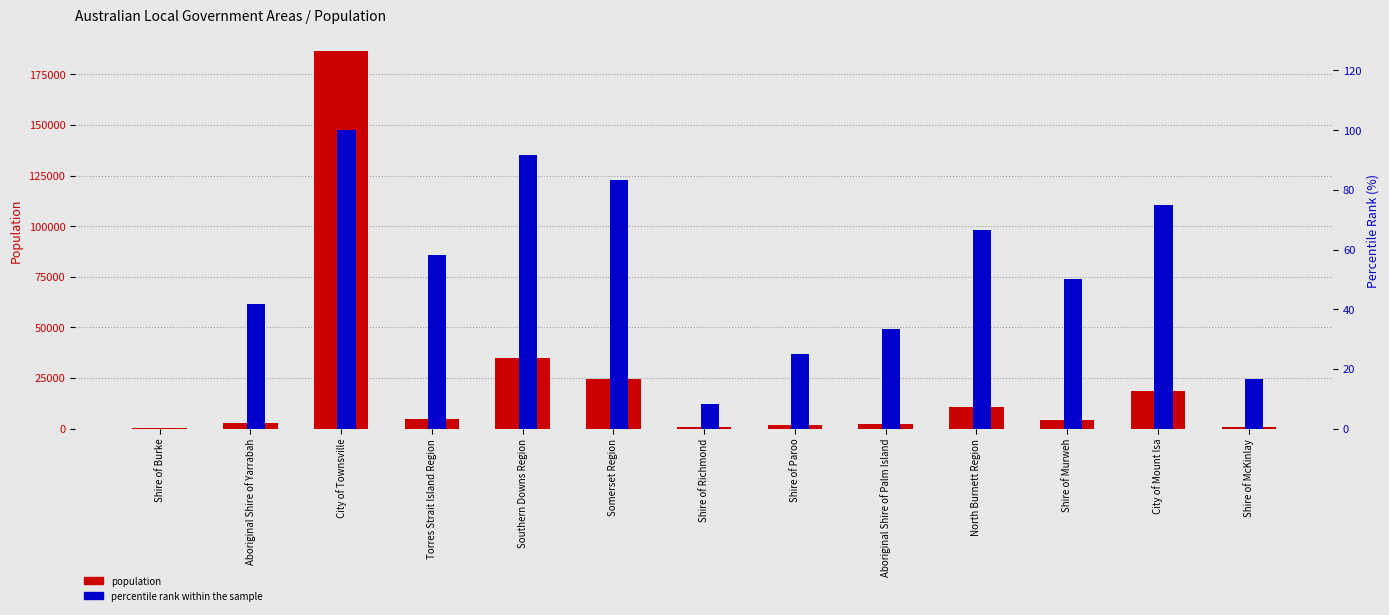

Count the number of data series in this chart.

2